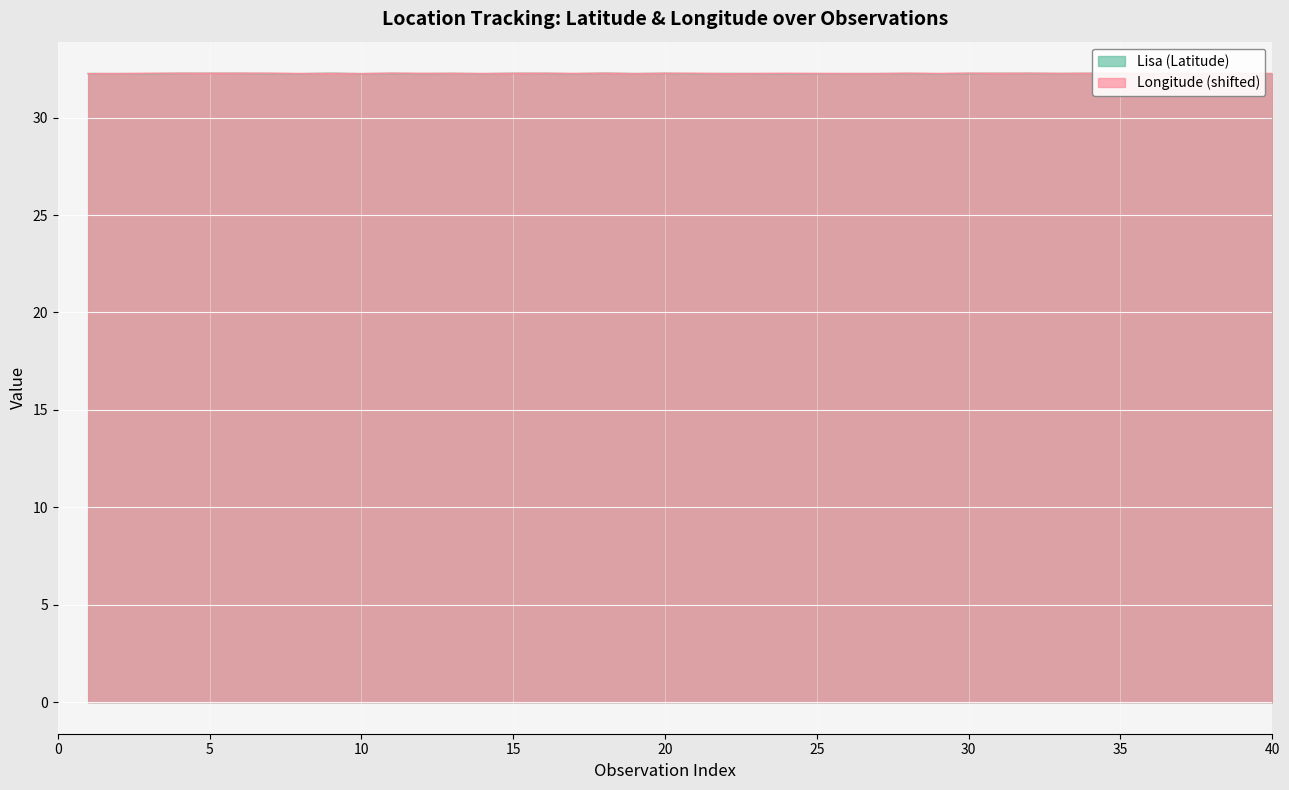

The Long series shows 48.6 at 36. True or false?

False